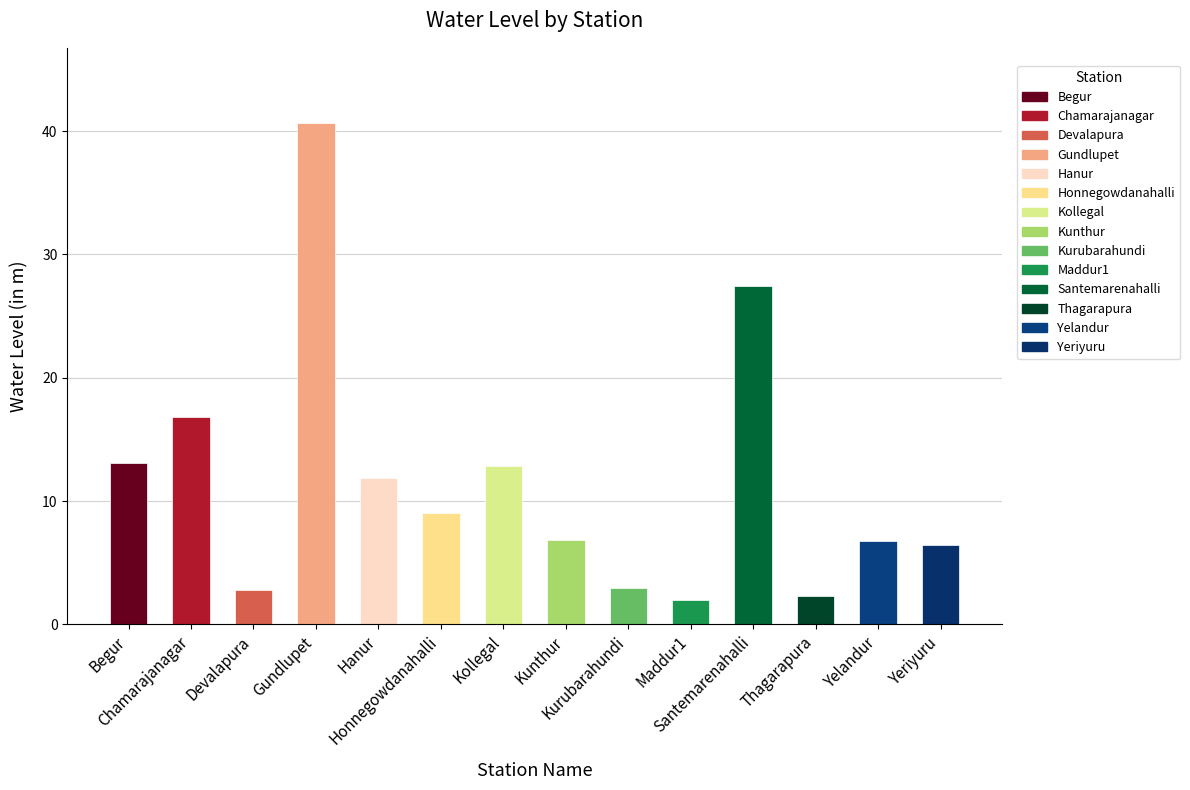

What is the sum of all values?

161.9